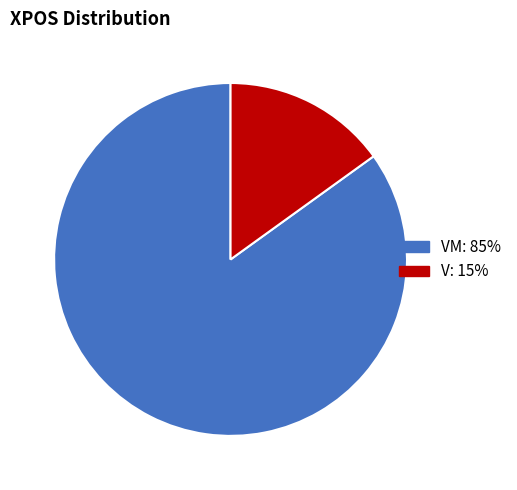

Is there a majority slice in this chart?

Yes